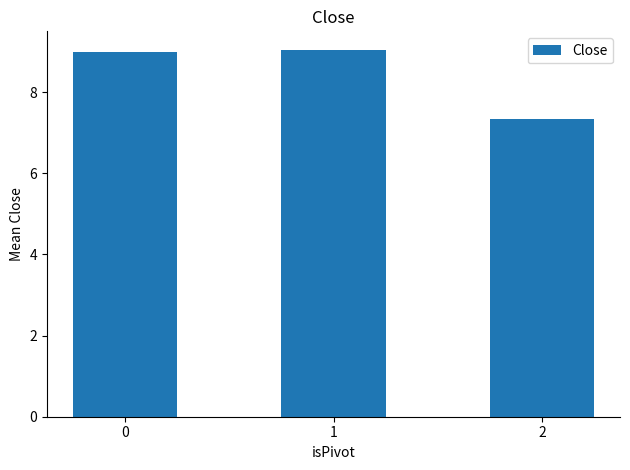

Approximately how many times larger is the value at 1 compared to 0?

1.0